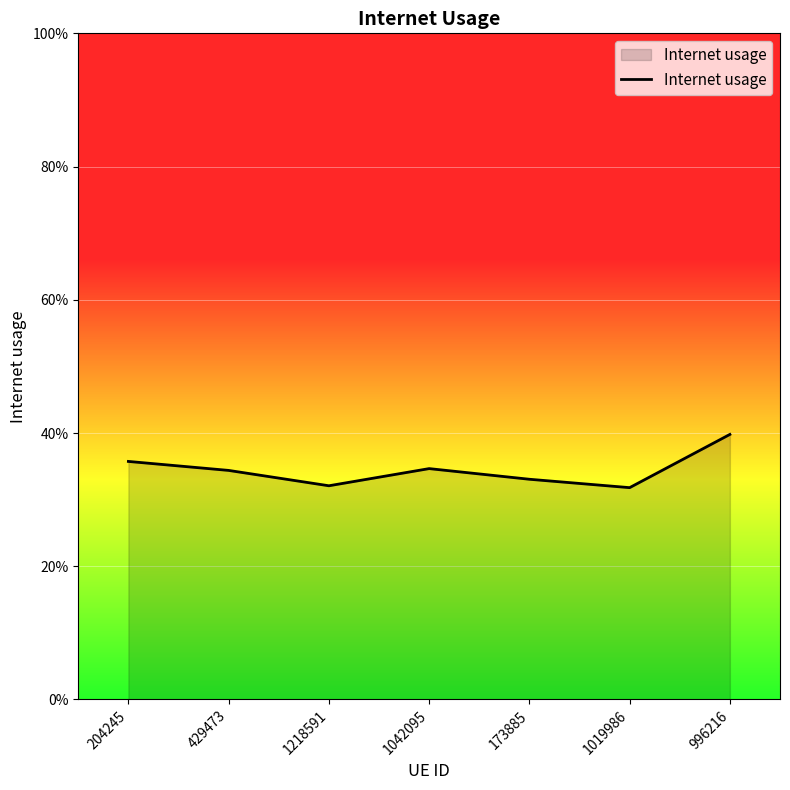

The value at 1042095 is 0.3. True or false?

True